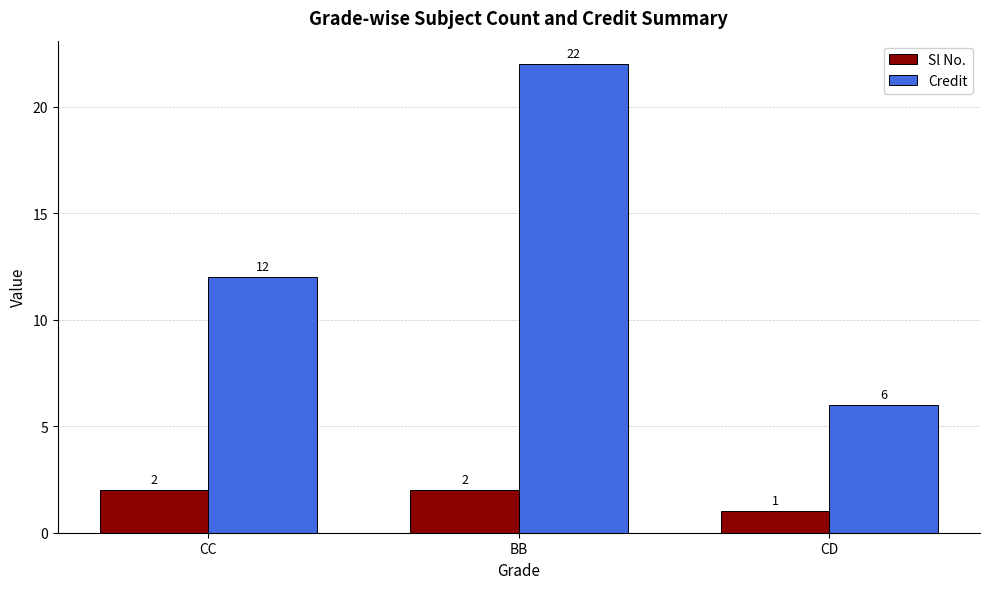

What is the difference between the highest and lowest values at BB?

20